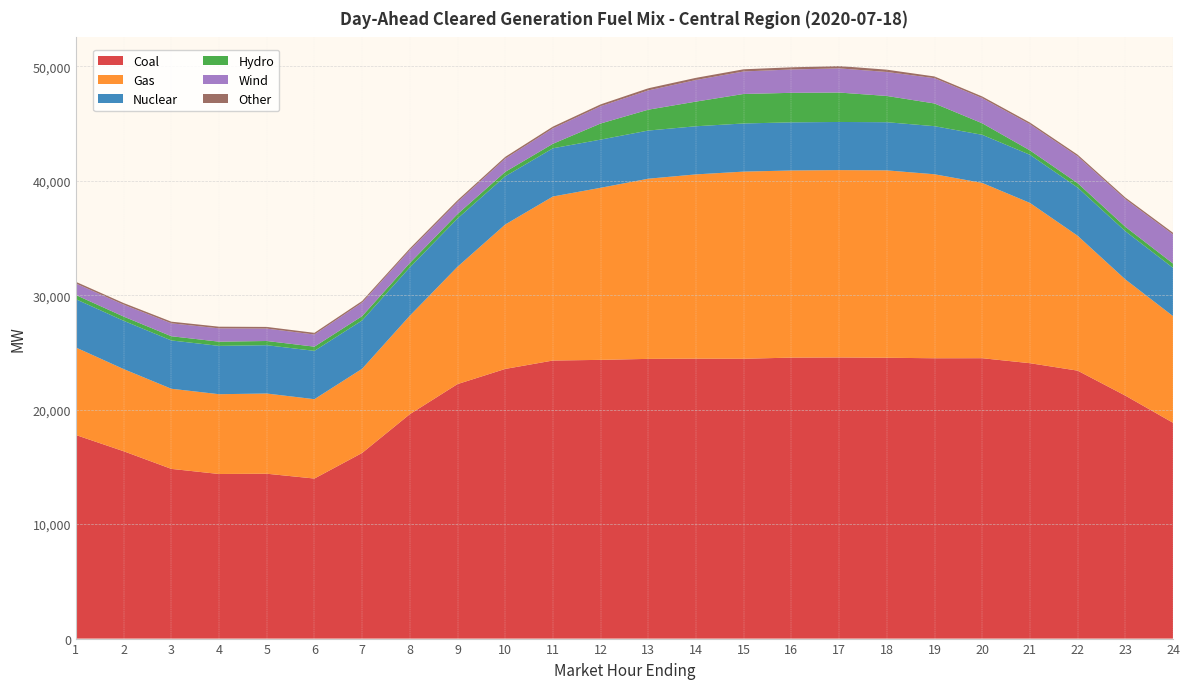

Reading left to right, transcribe all the data shown in this chart.

Coal: 1=17781.6	2=16364.7	3=14824.4	4=14377.6	5=14401.4	6=13979.5	7=16214.0	8=19599.8	9=22229.8	10=23553.9	11=24288.8	12=24346.1	13=24433.2	14=24452.9	15=24442.0	16=24543.9	17=24556.7	18=24532.3	19=24486.7	20=24492.0	21=24056.3	22=23405.6	23=21225.1	24=18850.9
Gas: 1=7643.3	2=7179.1	3=6999.6	4=6969.7	5=7004.8	6=6932.6	7=7354.1	8=8604.8	9=10250.3	10=12615.3	11=14327.7	12=15030.6	13=15738.2	14=16094.9	15=16349.3	16=16345.0	17=16365.5	18=16367.0	19=16071.3	20=15311.3	21=14002.0	22=11785.3	23=10152.6	24=9319.2
Nuclear: 1=4218.0	2=4218.0	3=4219.0	4=4221.0	5=4221.0	6=4221.0	7=4221.0	8=4218.0	9=4216.0	10=4211.0	11=4213.0	12=4209.0	13=4207.0	14=4205.0	15=4205.0	16=4205.0	17=4205.0	18=4207.0	19=4201.0	20=4203.0	21=4204.0	22=4209.0	23=4212.0	24=4215.0
Hydro: 1=368.0	2=368.0	3=368.0	4=368.0	5=367.9	6=367.9	7=375.8	8=384.6	9=385.9	10=385.9	11=392.4	12=1407.4	13=1822.1	14=2154.2	15=2577.9	16=2578.5	17=2570.3	18=2292.7	19=1983.3	20=1006.9	21=386.2	22=386.2	23=385.8	24=377.0
Wind: 1=1006.4	2=1035.7	3=1127.3	4=1163.3	5=1083.9	6=1060.5	7=1179.7	8=1123.6	9=1059.0	10=1159.2	11=1344.5	12=1509.6	13=1684.0	14=1886.1	15=1966.4	16=2039.1	17=2111.1	18=2095.6	19=2209.7	20=2196.7	21=2283.3	22=2342.8	23=2410.6	24=2542.6
Other: 1=145.7	2=145.7	3=145.6	4=144.9	5=145.4	6=145.5	7=145.6	8=146.4	9=148.5	10=152.8	11=157.5	12=161.7	13=187.3	14=190.0	15=188.7	16=188.3	17=204.5	18=200.6	19=149.8	20=147.2	21=147.2	22=145.7	23=145.6	24=145.7